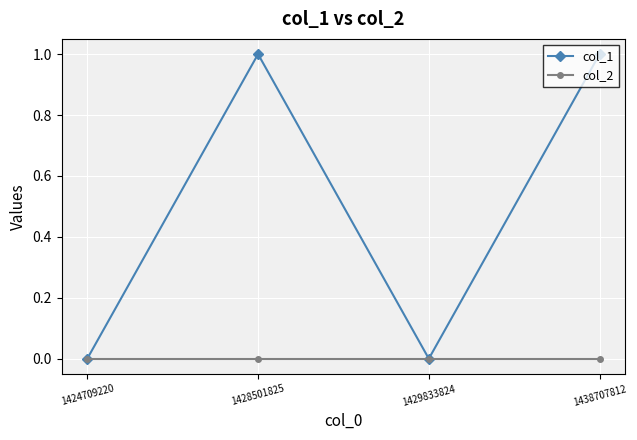

True or false: col_2 has more than 1 interior local peaks.

False